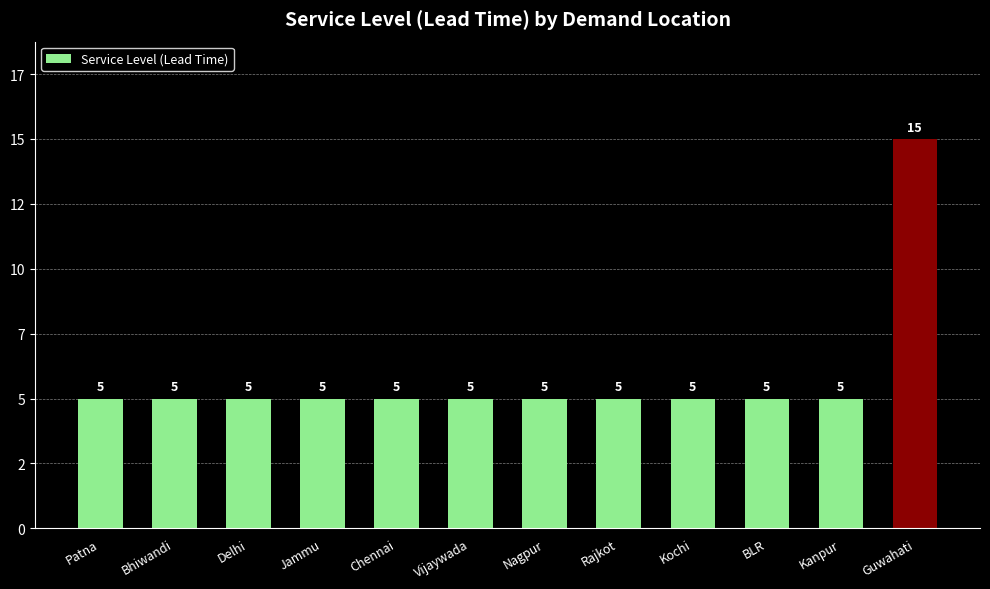

What is the label of the 3rd bar from the right?

BLR